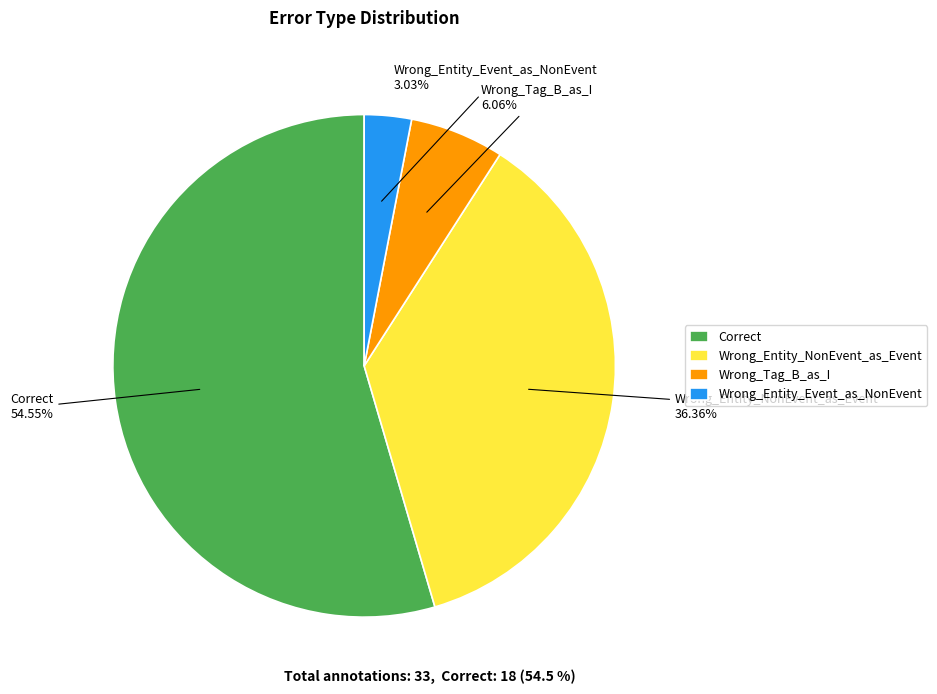

What percentage is the Wrong_Entity_Event_as_NonEvent slice, to the nearest percent?

3%